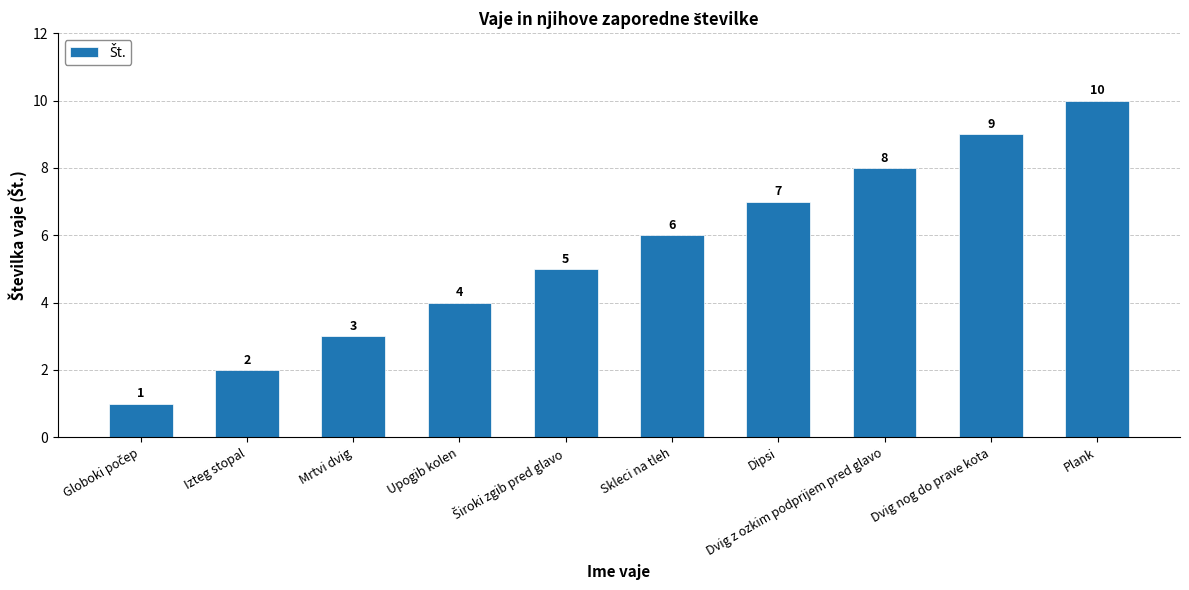

Count the values in the range 3 to 8.

6